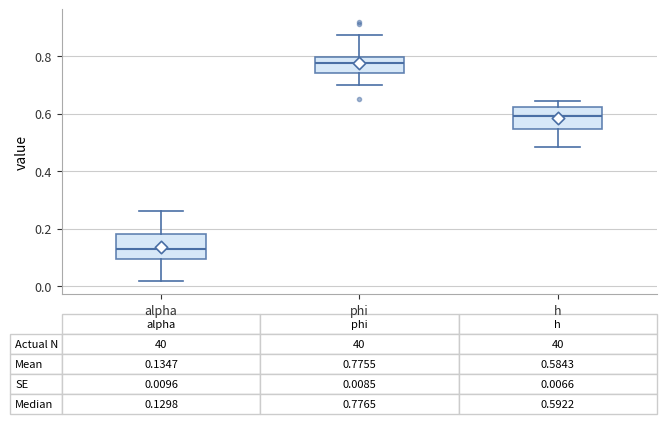

Which box's median line is the highest?

phi